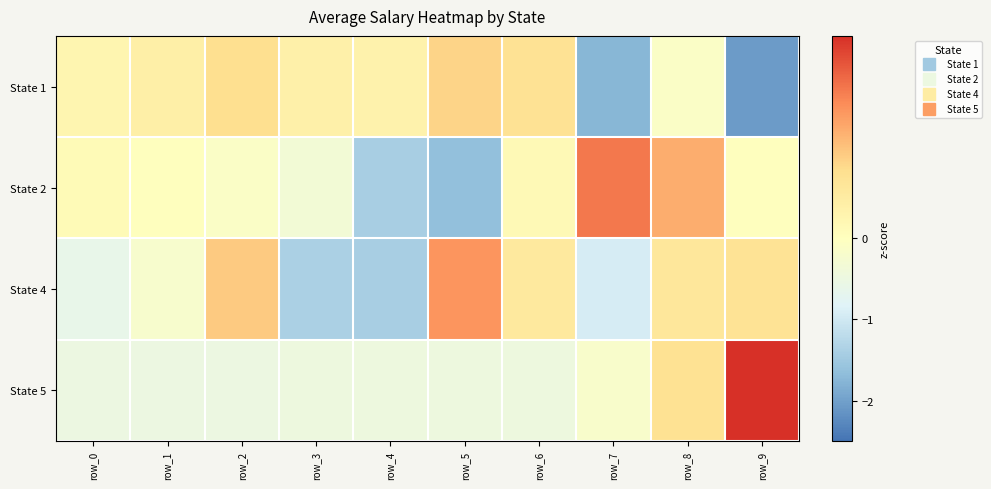

At how many categories does at least one series exceed 1?

5